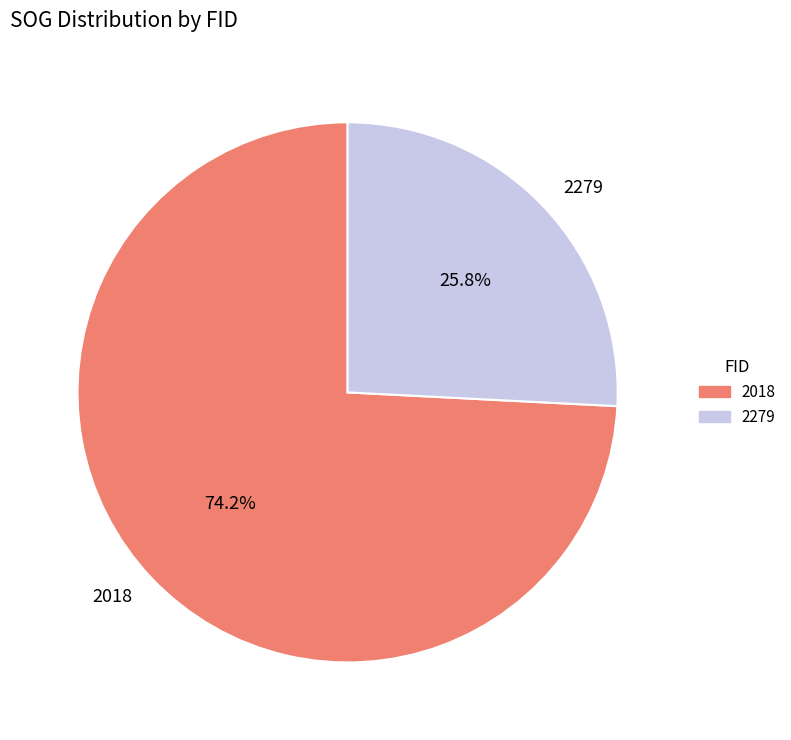

How many segments does this pie chart have?

2